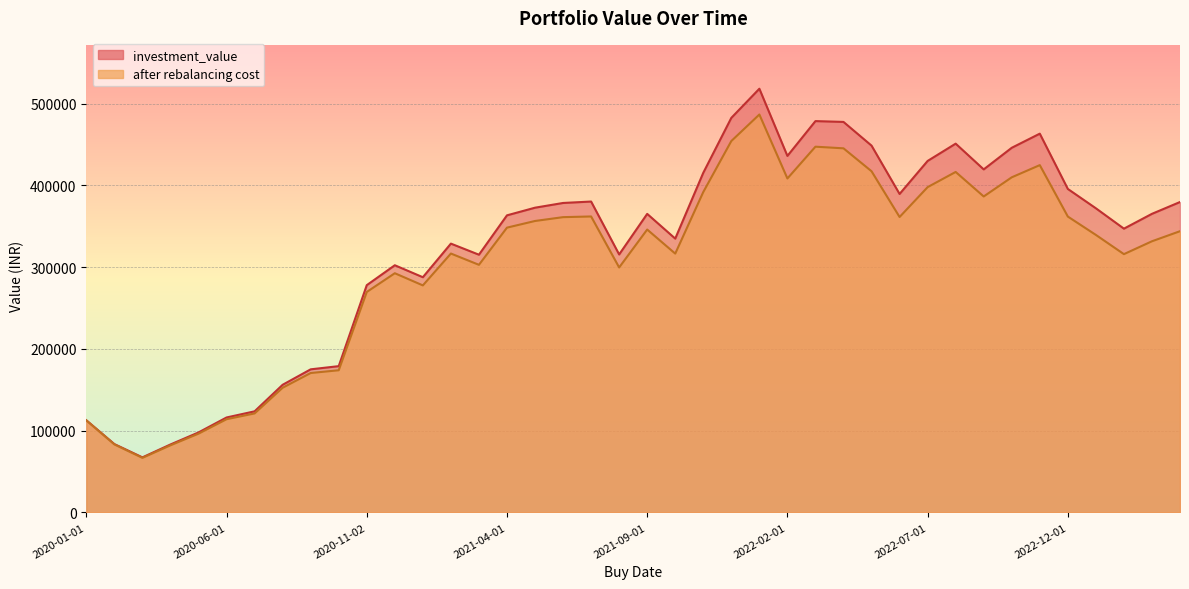

True or false: after rebalancing cost has more than 2 points higher than both neighbors.

True